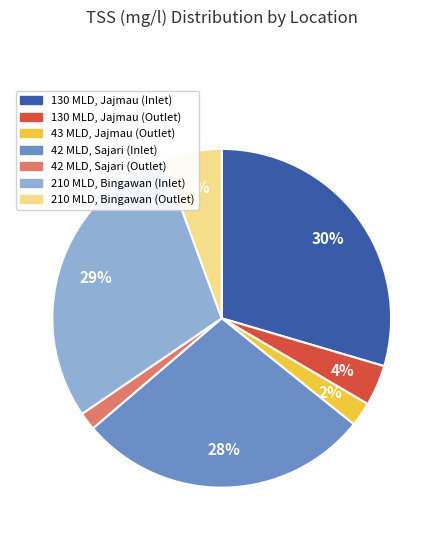

To the nearest percent, what is the difference between the 43 MLD, Jajmau (Outlet) and 130 MLD, Jajmau (Outlet) slice percentages?

2%